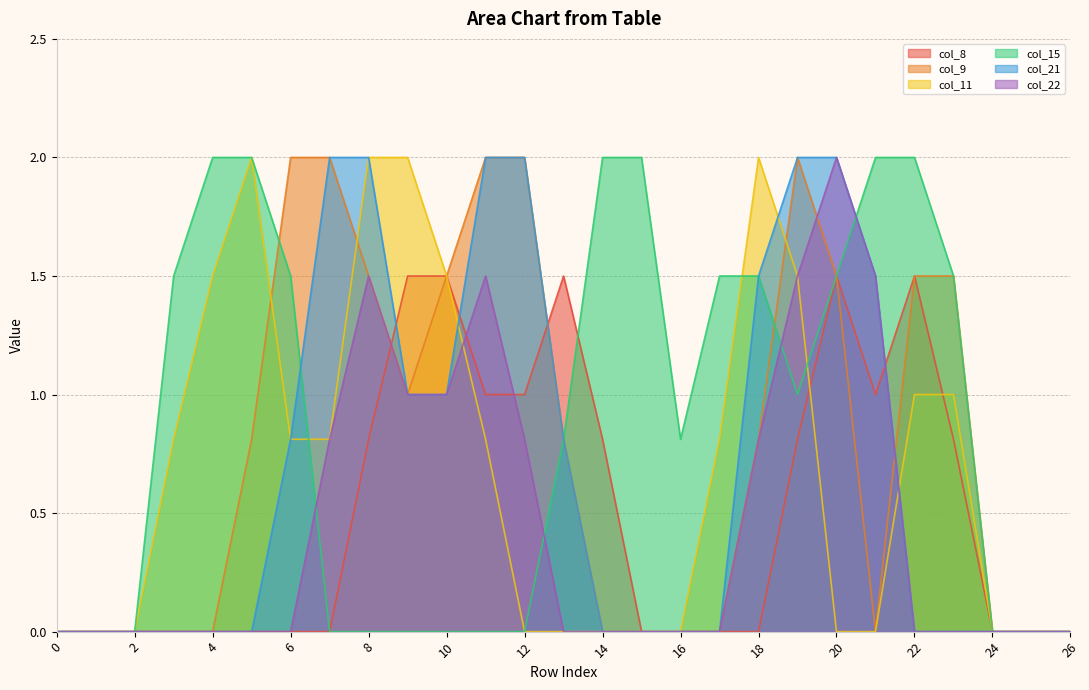

Count the number of categories in the chart.

27